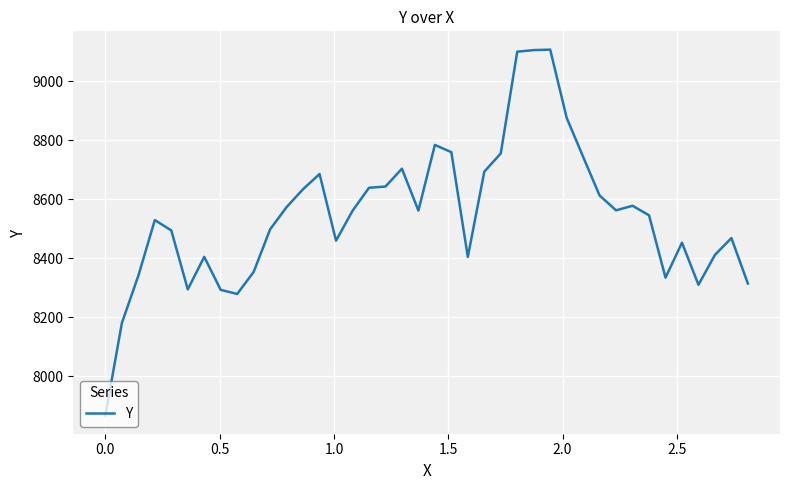

What is the difference between the maximum and minimum values?

1239.4